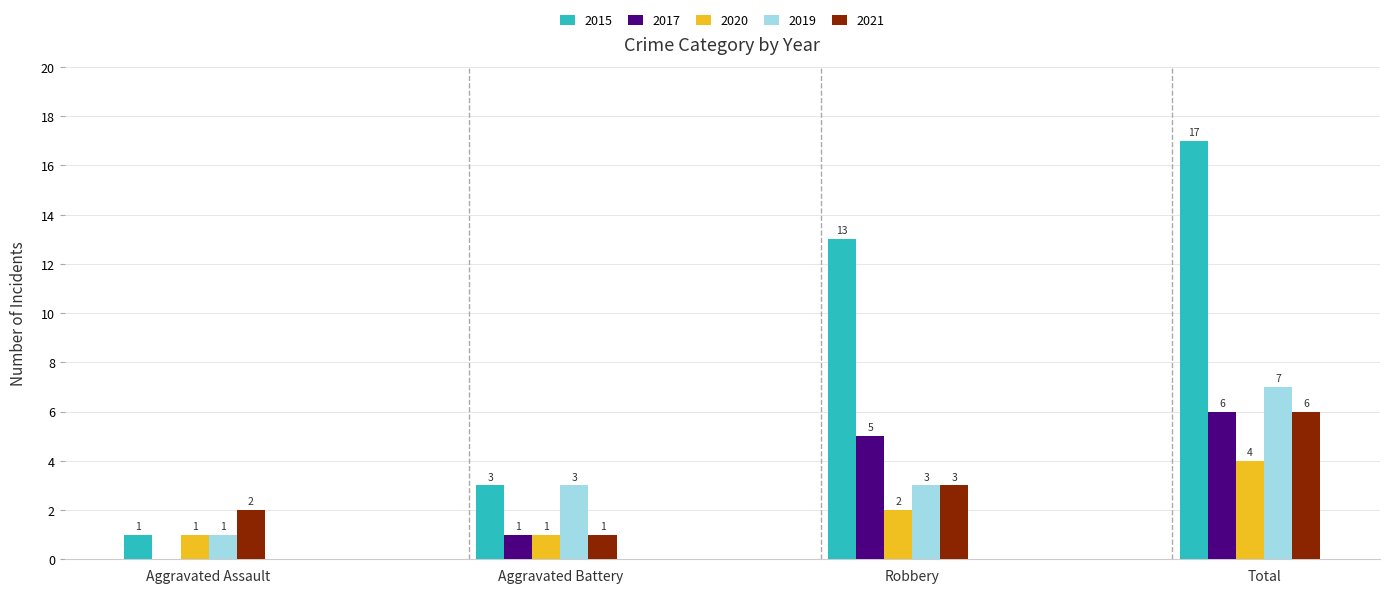

Are the bars horizontal?

No